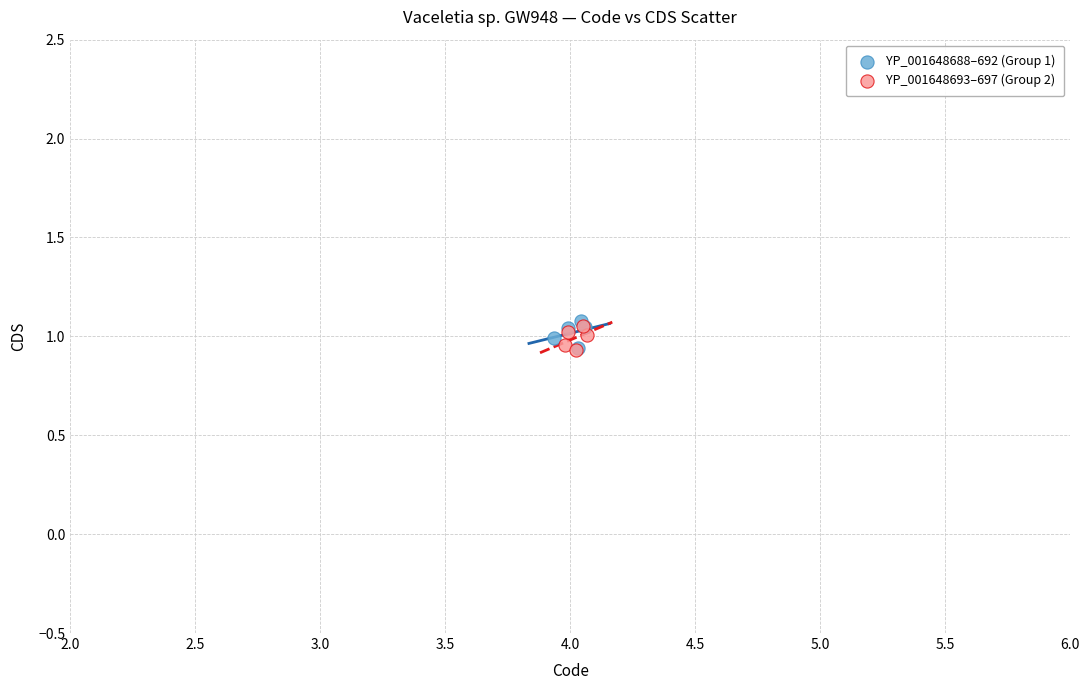

What are all the series names shown in the legend?

YP_001648688–692 (Group 1), YP_001648693–697 (Group 2)